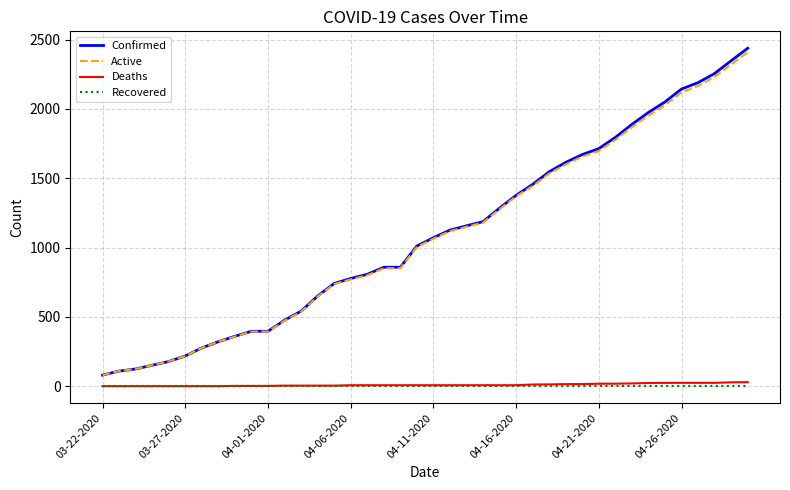

Which series has the widest spread of values?

Confirmed